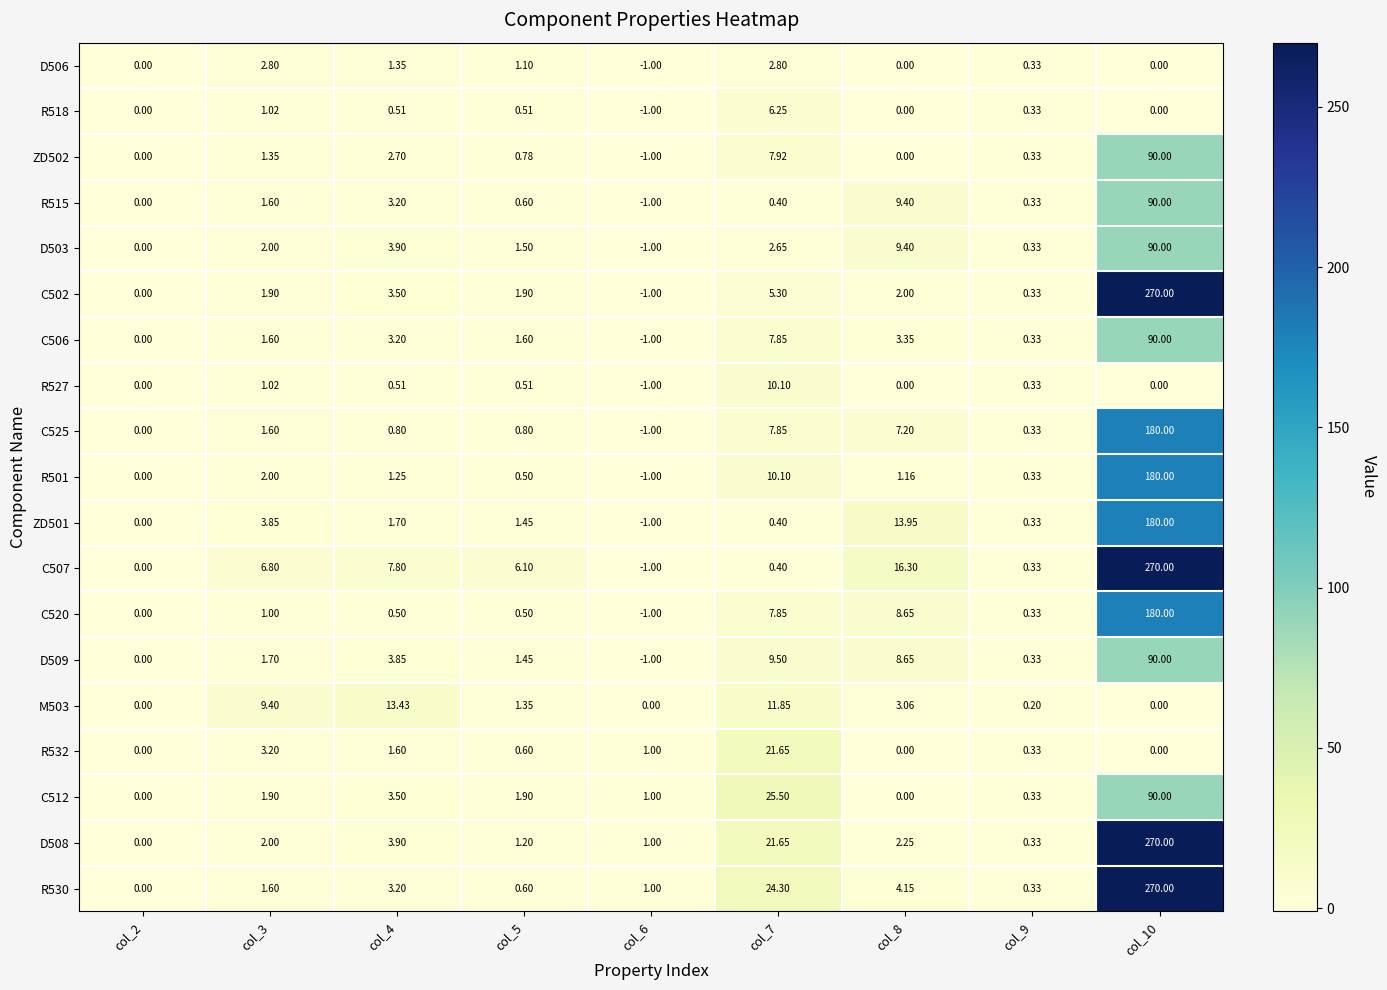

Is the value of D506 at col_9 greater than the value of D503 at col_3?

No